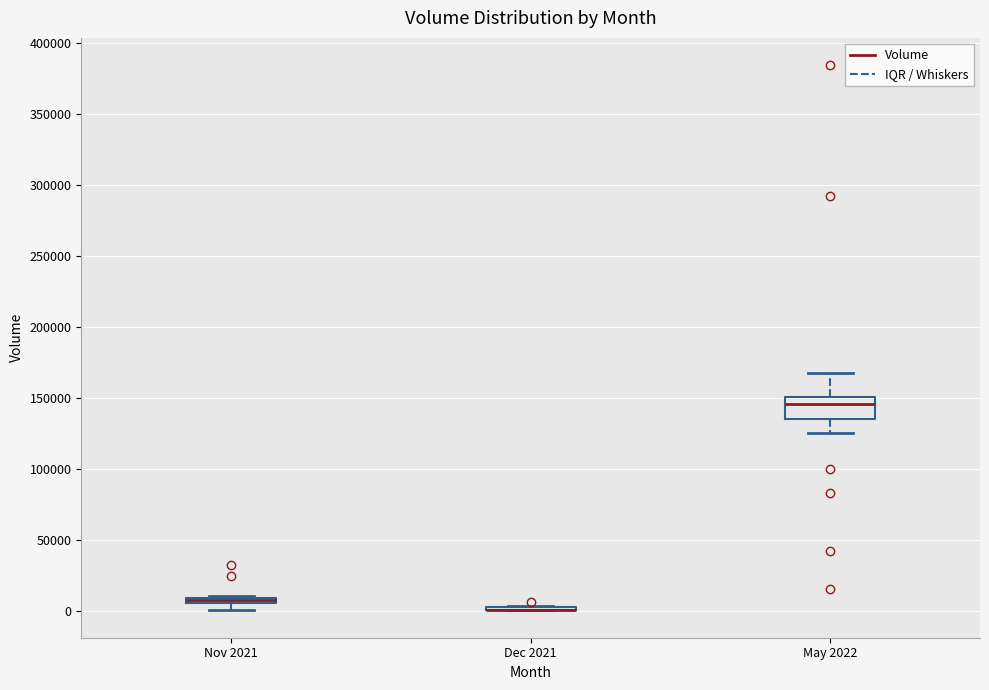

Comparing the boxes themselves (not the whiskers), which one is the tallest?

May 2022